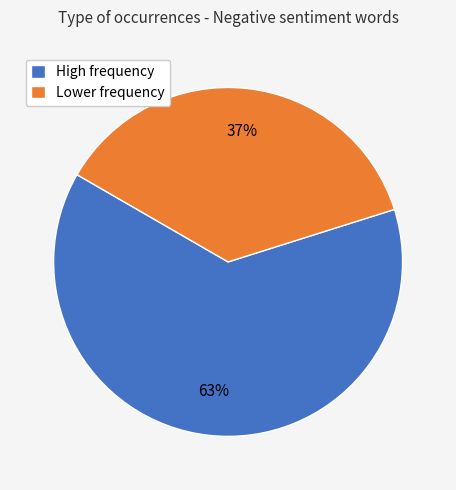

Rank the categories by value from highest to lowest.

High frequency, Lower frequency